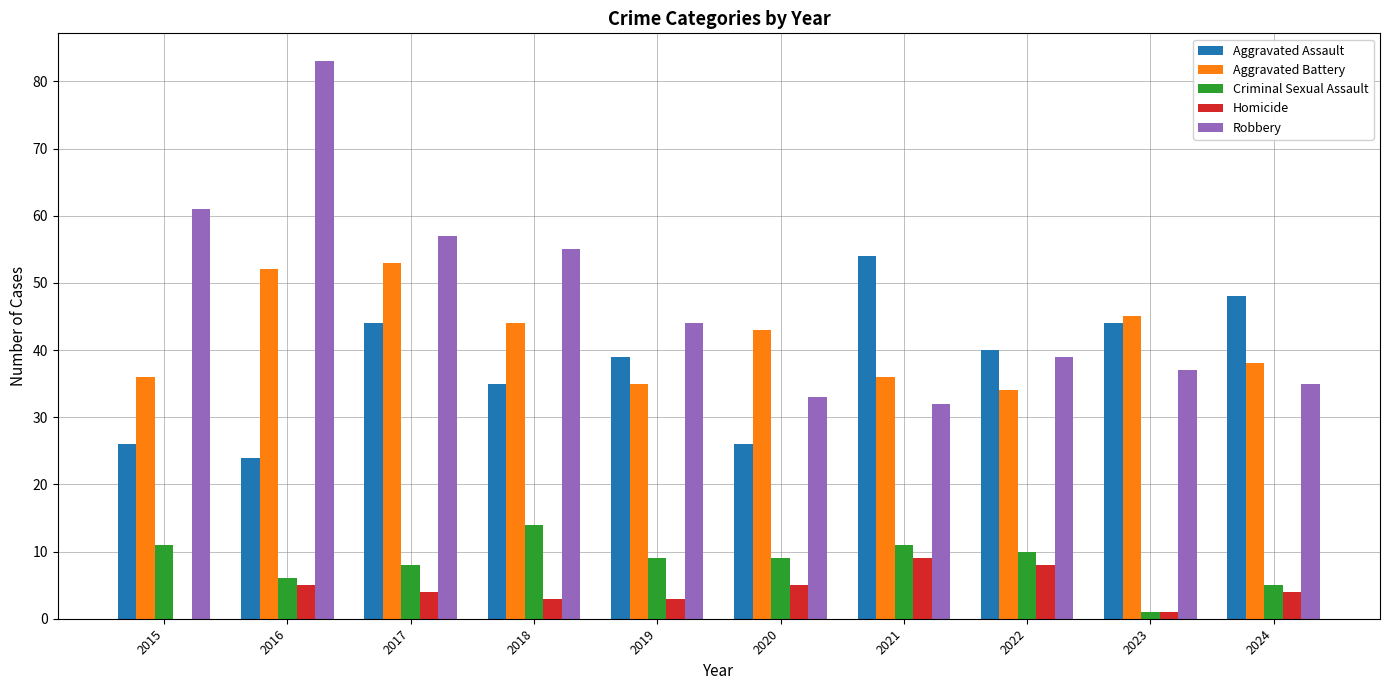

Reading left to right, list all the values displayed in this chart.

Aggravated Assault: 26	24	44	35	39	26	54	40	44	48
Aggravated Battery: 36	52	53	44	35	43	36	34	45	38
Criminal Sexual Assault: 11	6	8	14	9	9	11	10	1	5
Homicide: 0	5	4	3	3	5	9	8	1	4
Robbery: 61	83	57	55	44	33	32	39	37	35